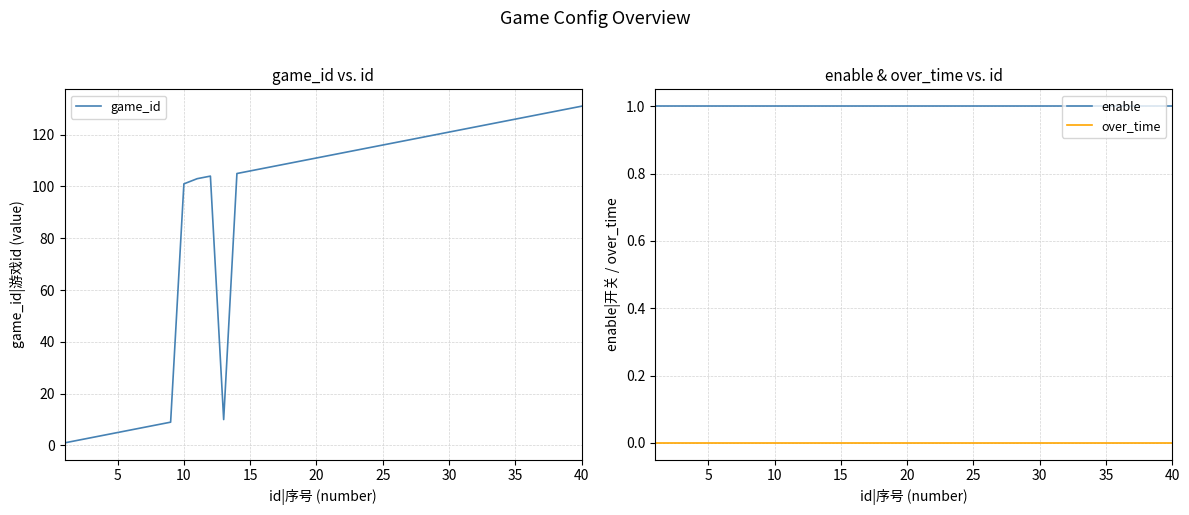

Reading left to right, list all the values displayed in this chart.

game_id: 1	2	3	4	5	6	7	8	9	101	103	104	10	105	106	107	108	109	110	111	112	113	114	115	116	117	118	119	120	121	122	123	124	125	126	127	128	129	130	131
enable: 1	1	1	1	1	1	1	1	1	1	1	1	1	1	1	1	1	1	1	1	1	1	1	1	1	1	1	1	1	1	1	1	1	1	1	1	1	1	1	1
over_time: 0	0	0	0	0	0	0	0	0	0	0	0	0	0	0	0	0	0	0	0	0	0	0	0	0	0	0	0	0	0	0	0	0	0	0	0	0	0	0	0